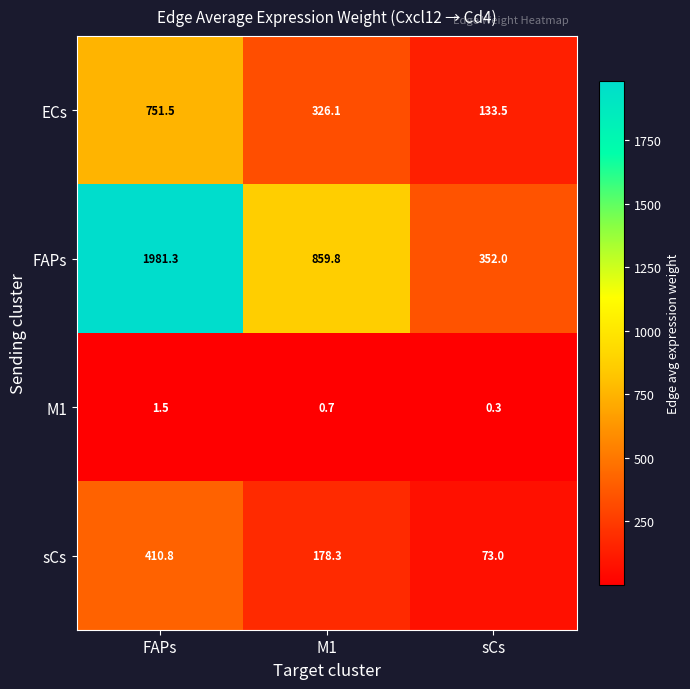

What is the spread (max minus min) of values at FAPs?

1979.8